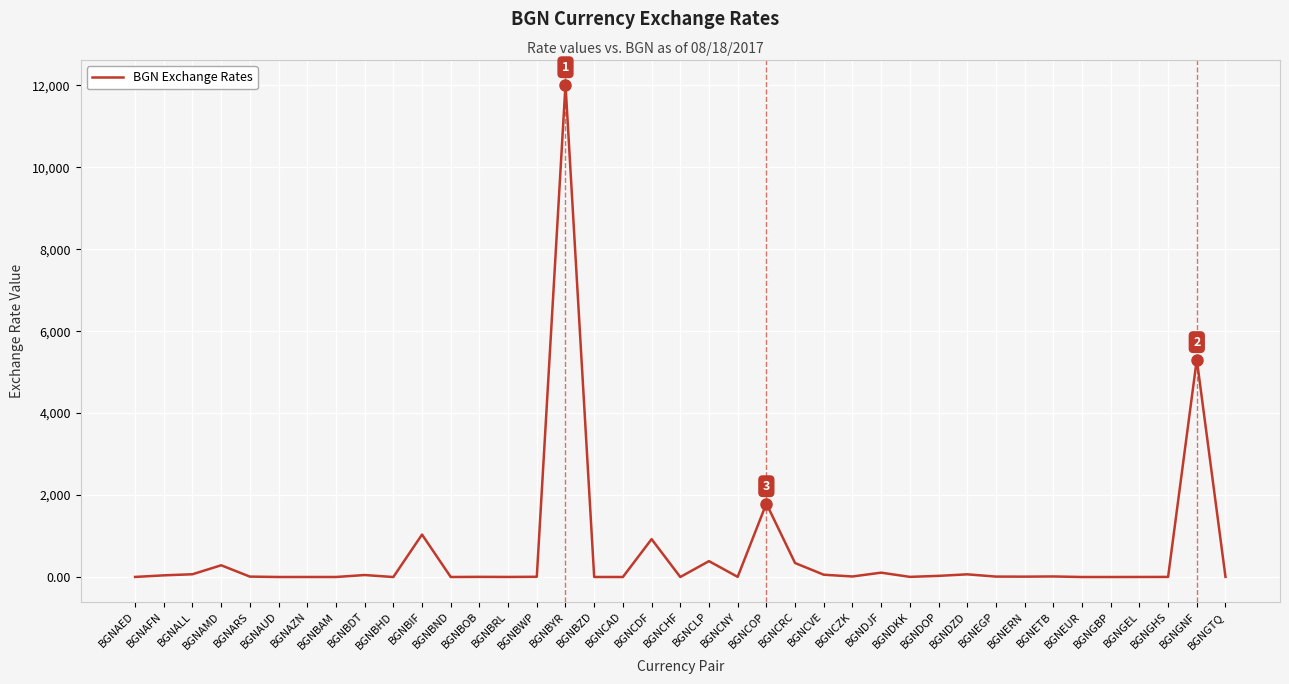

At which category does the chart reach its peak across all series?

BGNBYR